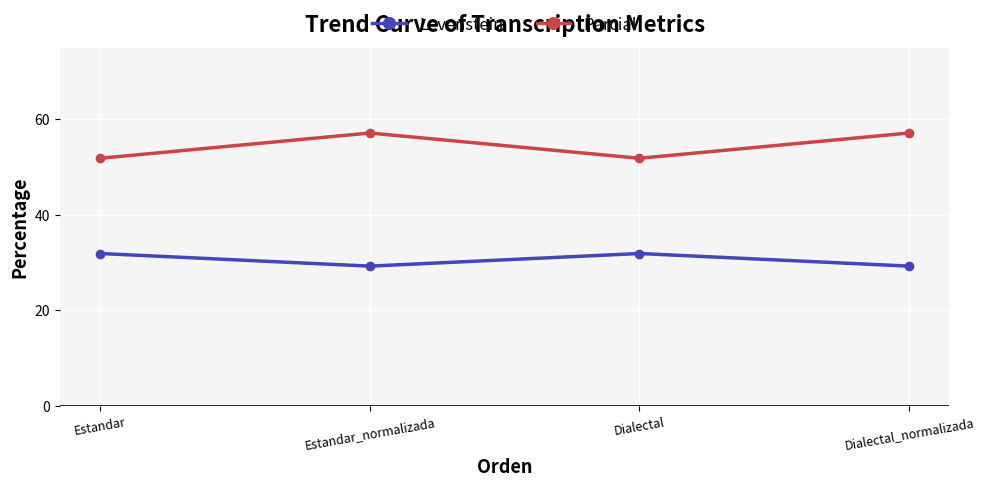

How many interior local valleys does the Parcial series have?

1